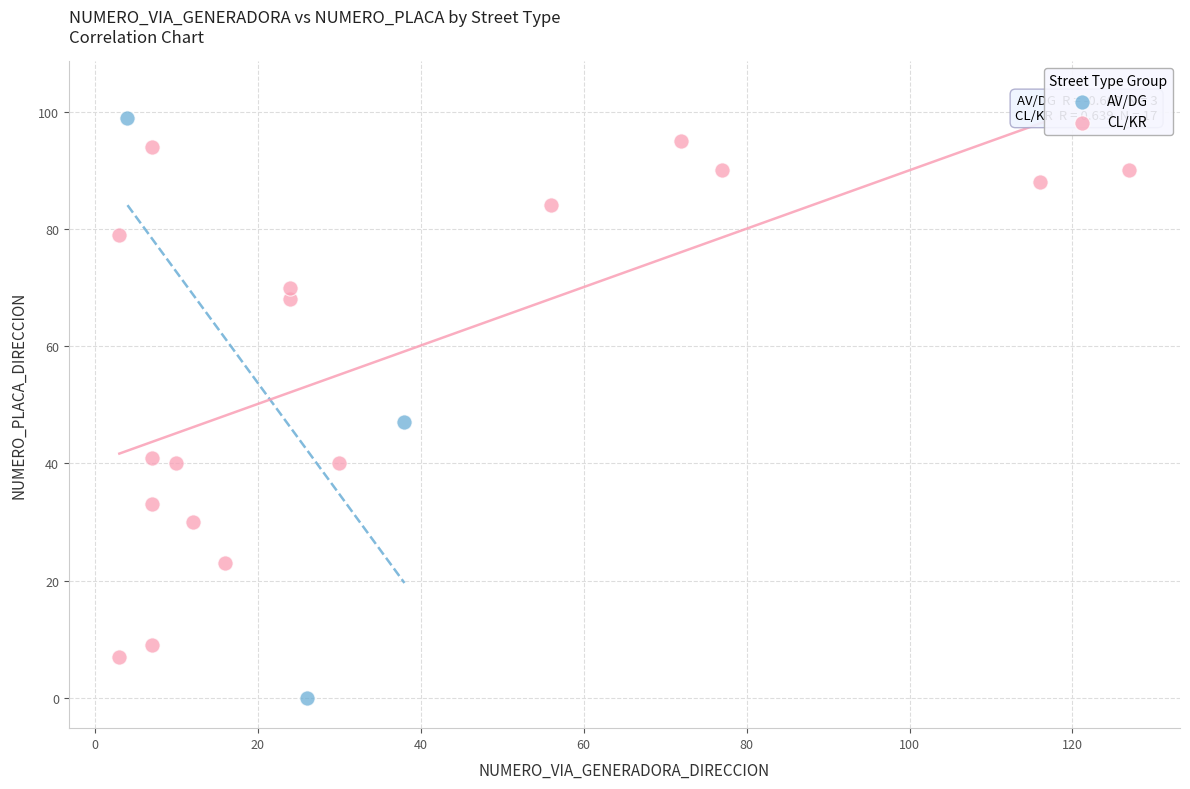

Which series has the widest spread of Y values?

AV/DG